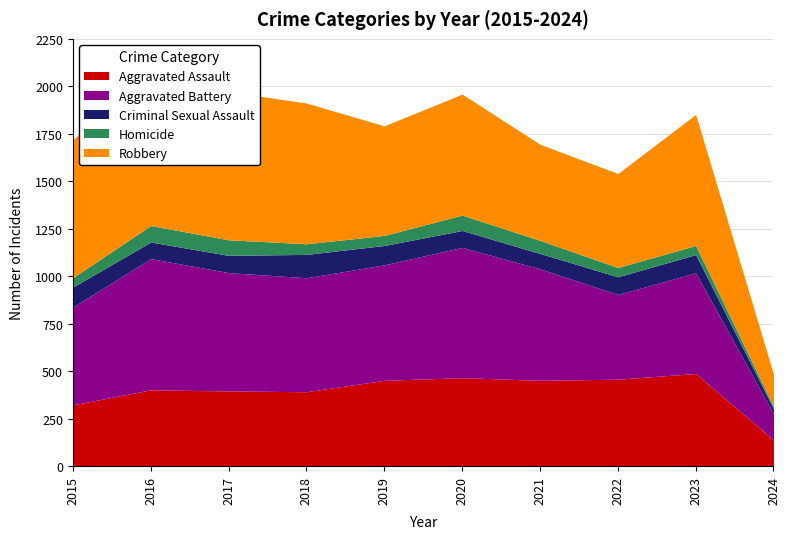

What is the value of the Aggravated Battery point at the 3rd from the left?

623